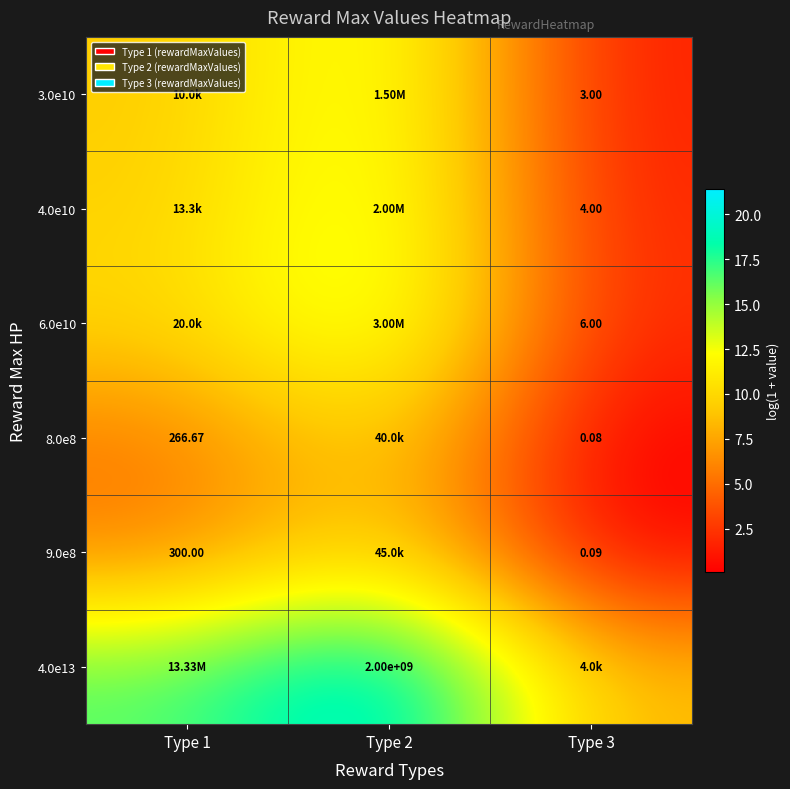

What is the maximum value for 4.0e10?

14.5